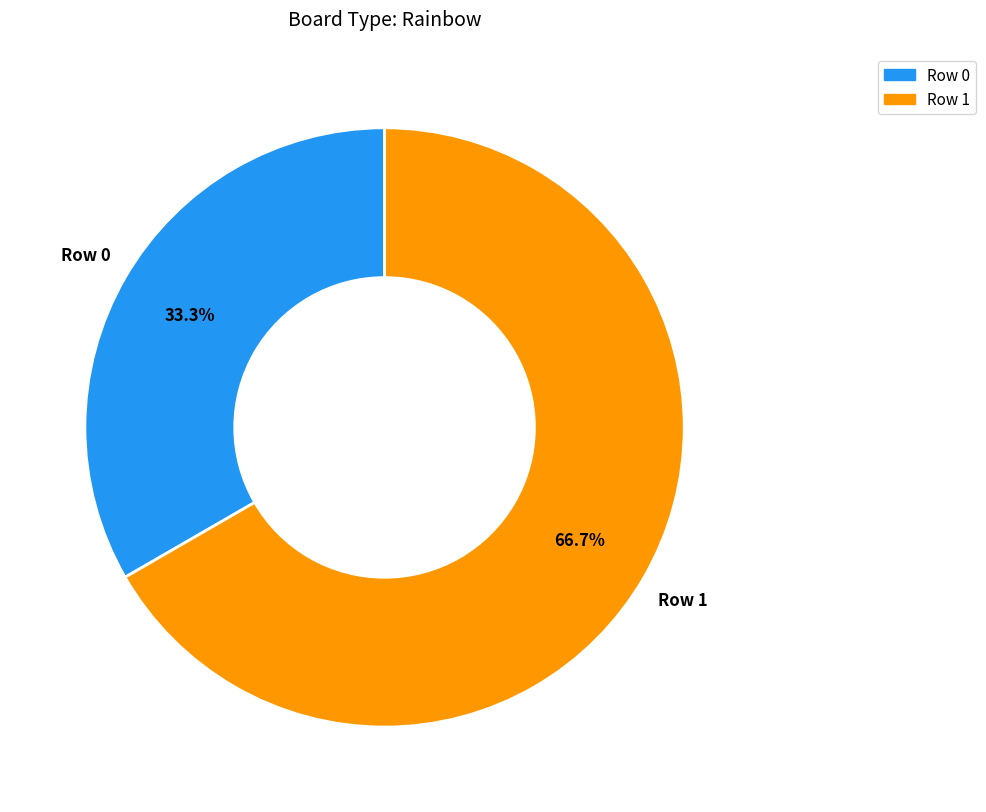

To the nearest percent, what is the difference between the largest and smallest slice percentages?

33%